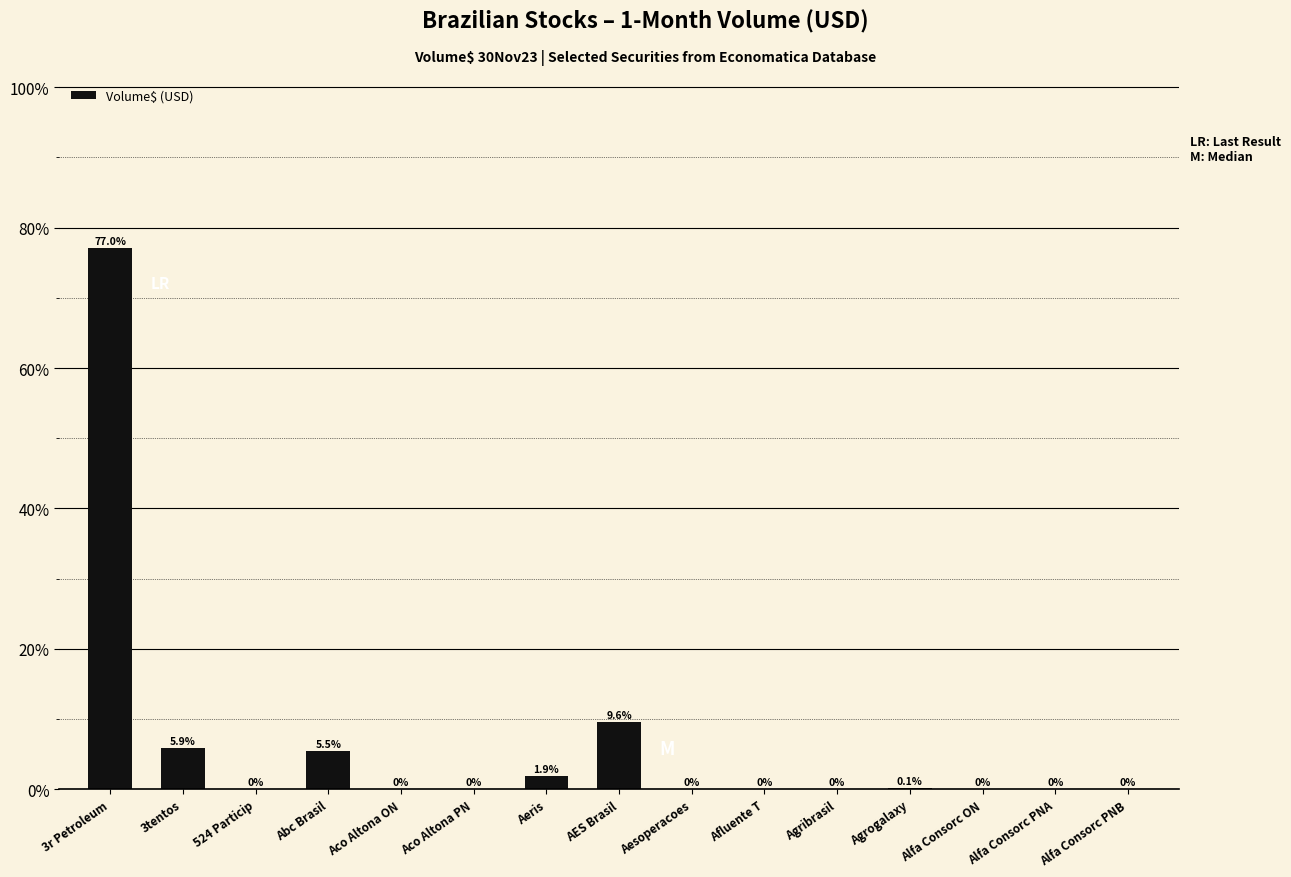

Is it true that the value at Aco Altona PN is 0.0?

True